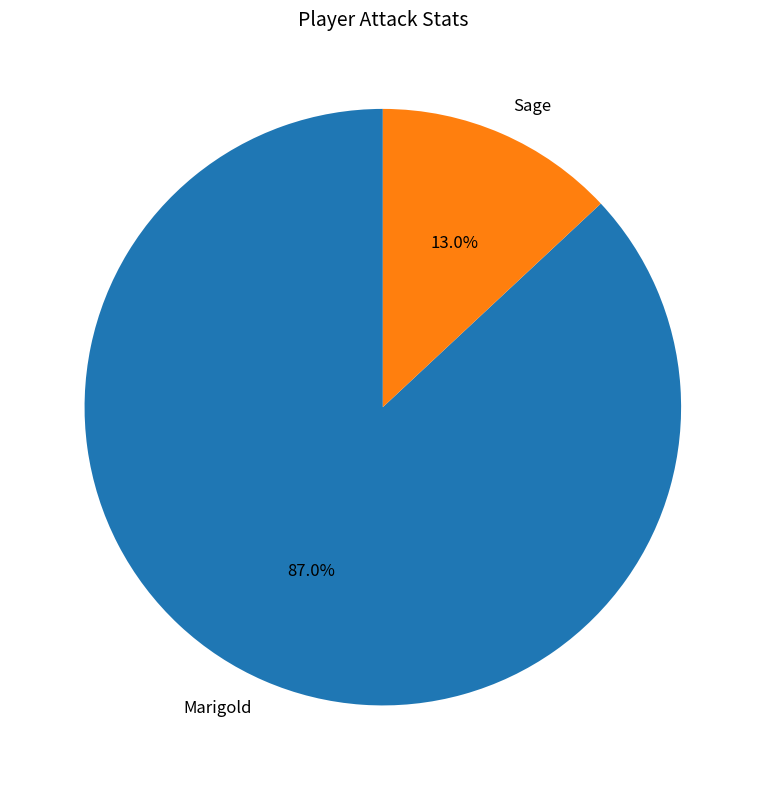

The Marigold slice represents 99% of the pie. True or false?

False